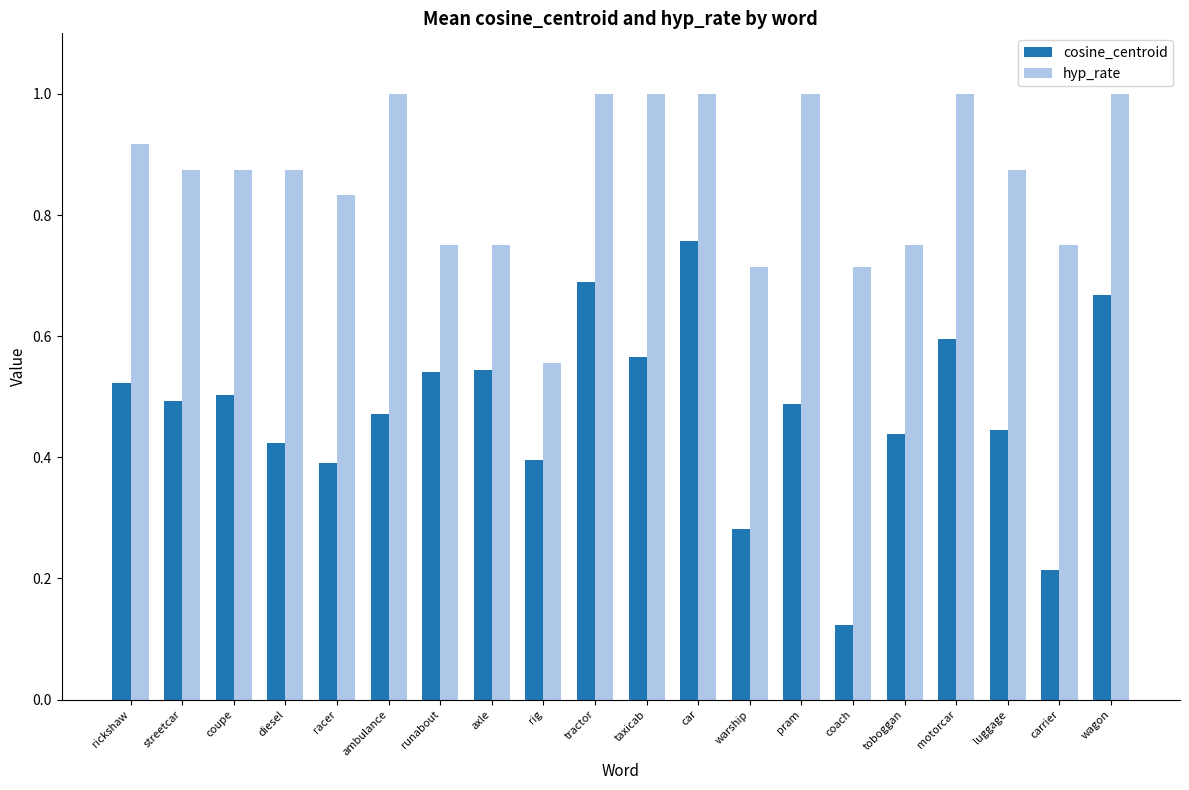

Is it true that hyp_rate equals 0.3 at coach?

False